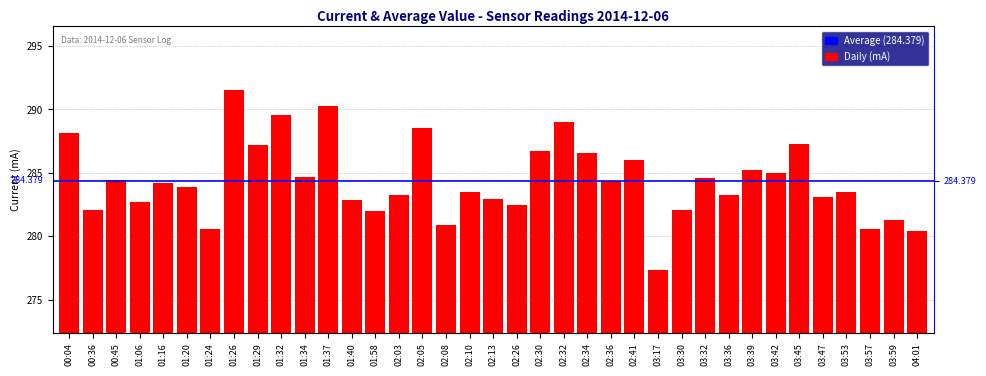

What position from the right is 02:08?

21